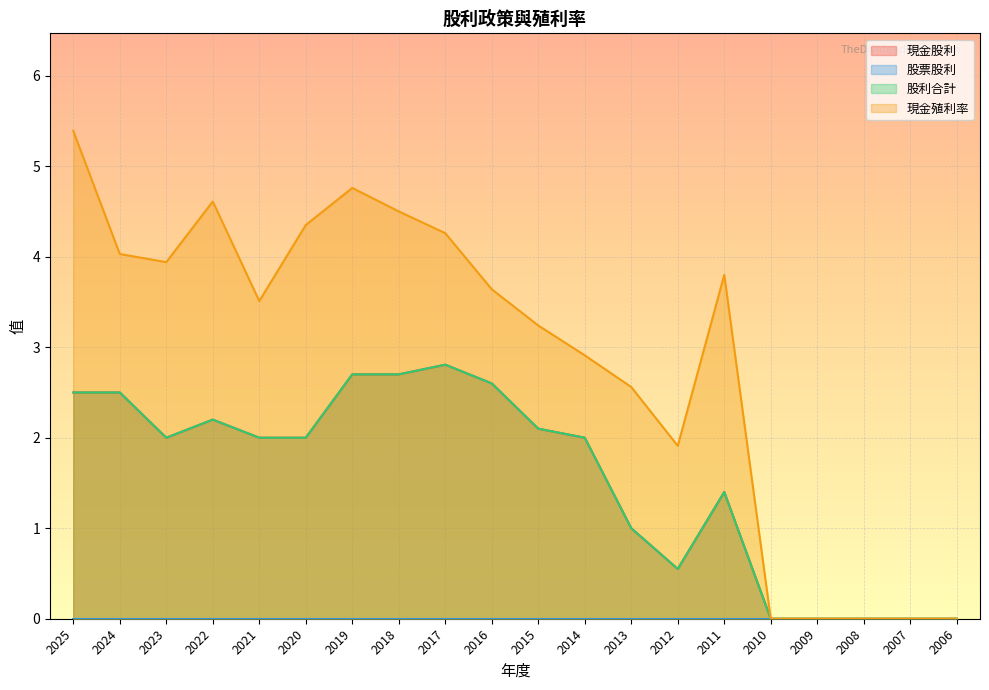

Does the chart display data point markers on the line(s)?

No